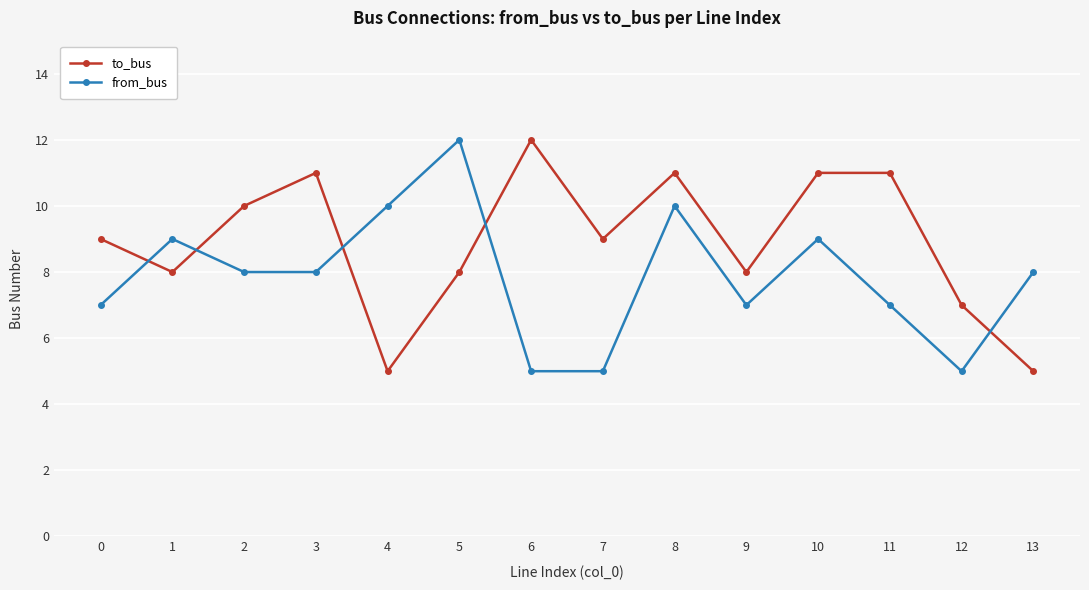

What is the difference between the second highest and second lowest values in the to_bus series?

6